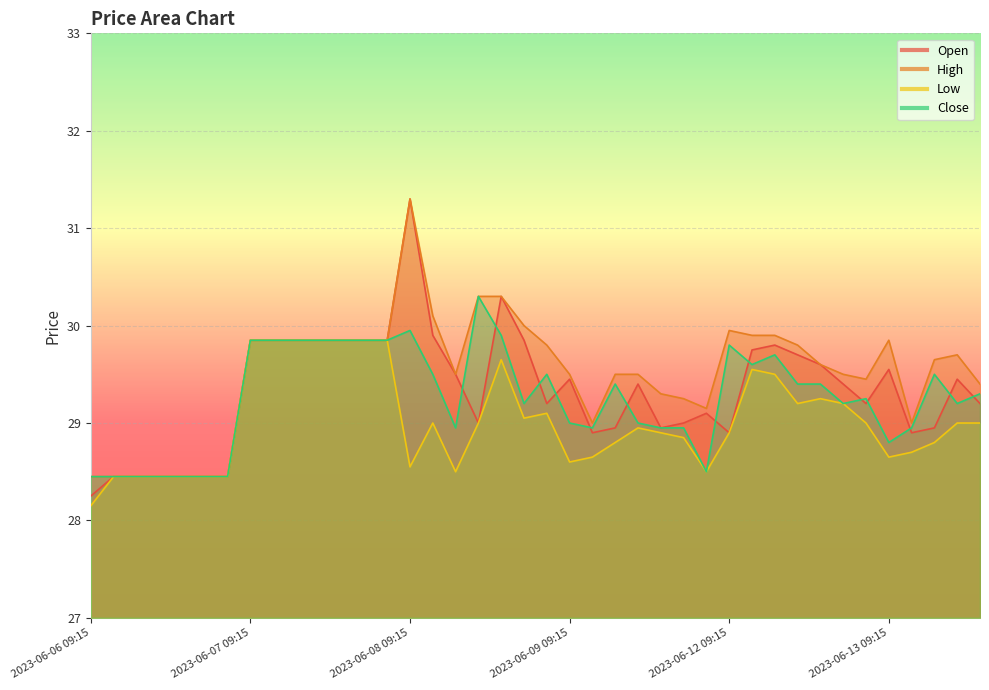

What is the average value of the Open series?

29.3